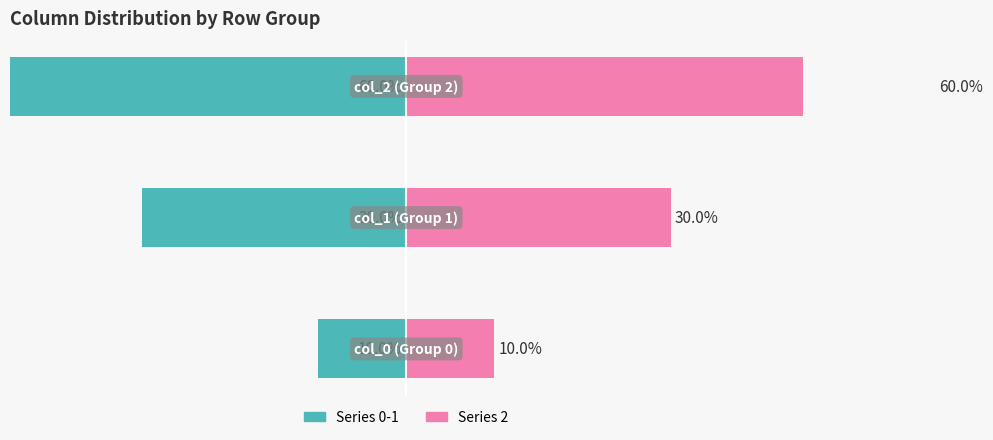

Is the value of Series 0-1 (left) at −40 greater than the value of Series 2 (right) at −50?

No